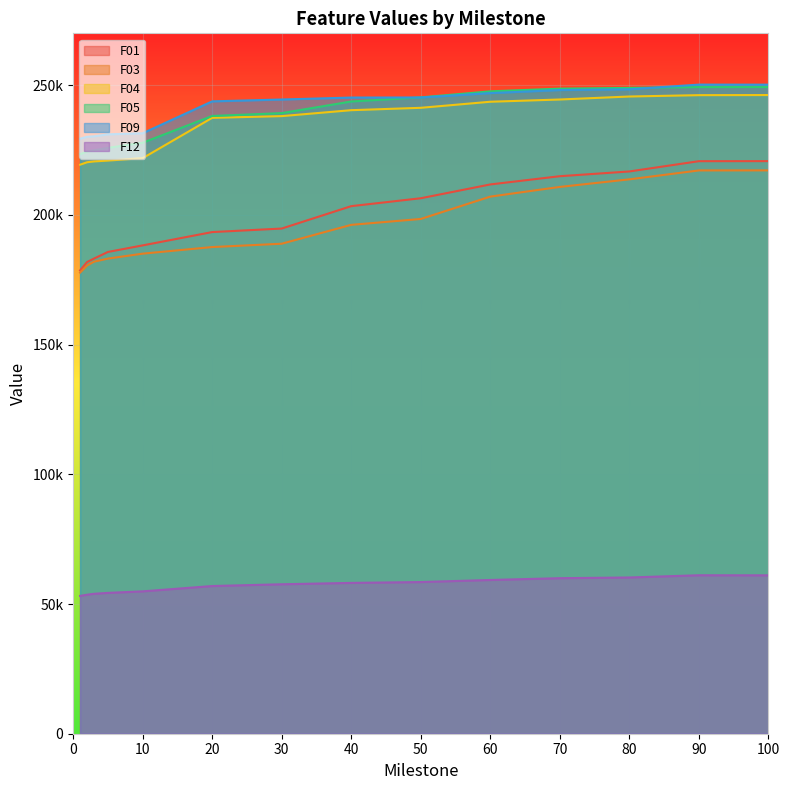

What is the approximate value of F04 at 3?

220622.0